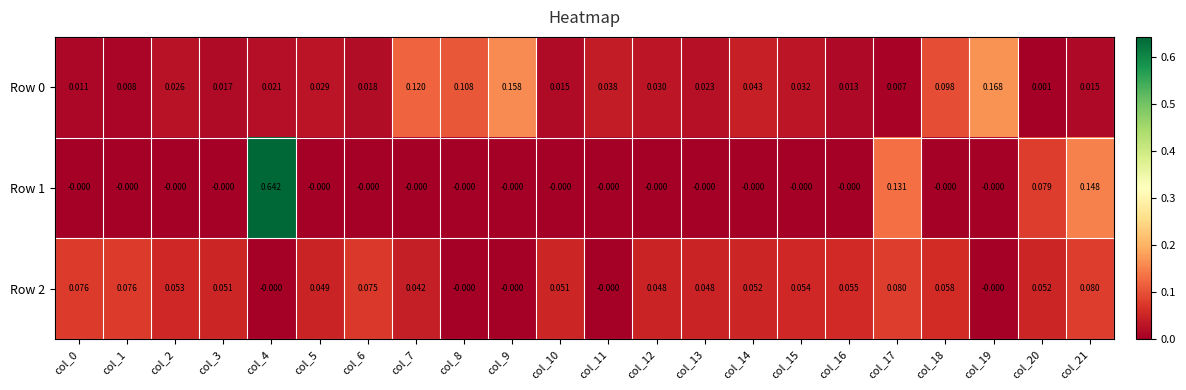

What is the total value across all series at col_9?

0.2